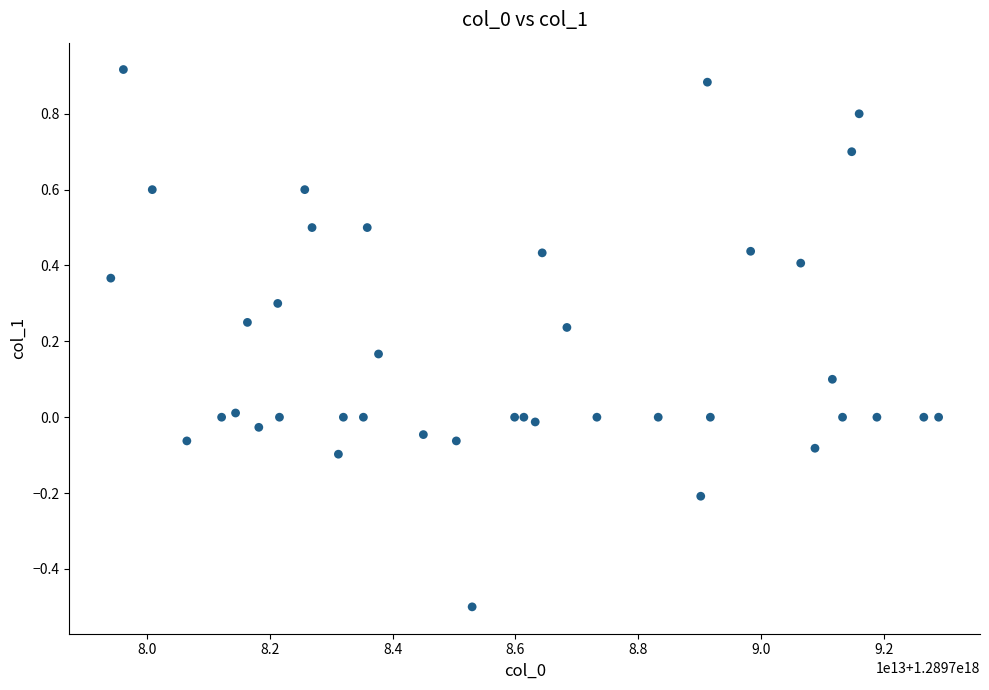

What is the range of Y values (max minus min)?

1.4